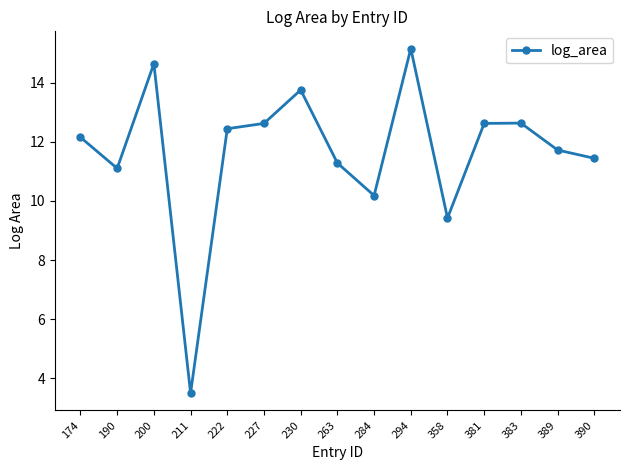

What is the minimum value shown in the chart?

3.5